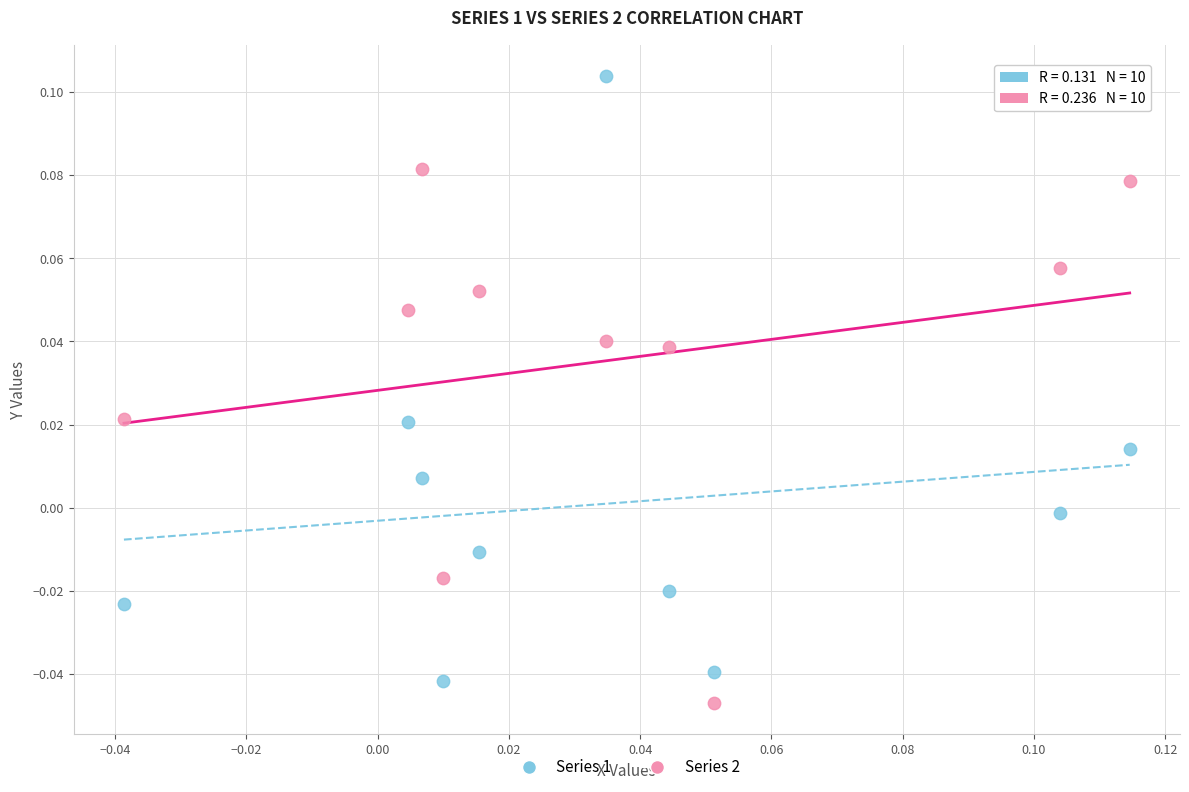

Which series has the widest spread of Y values?

Series 1